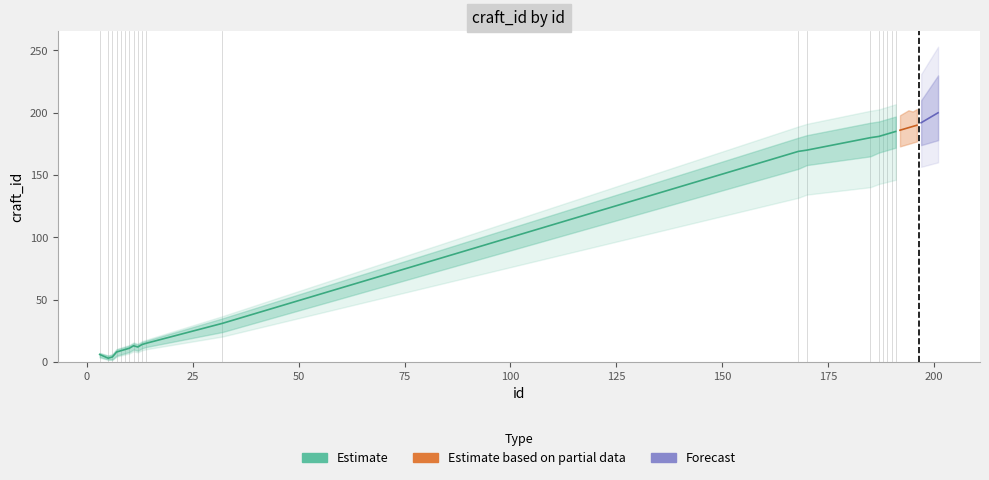

What is the difference between the highest and lowest values at 185?

27